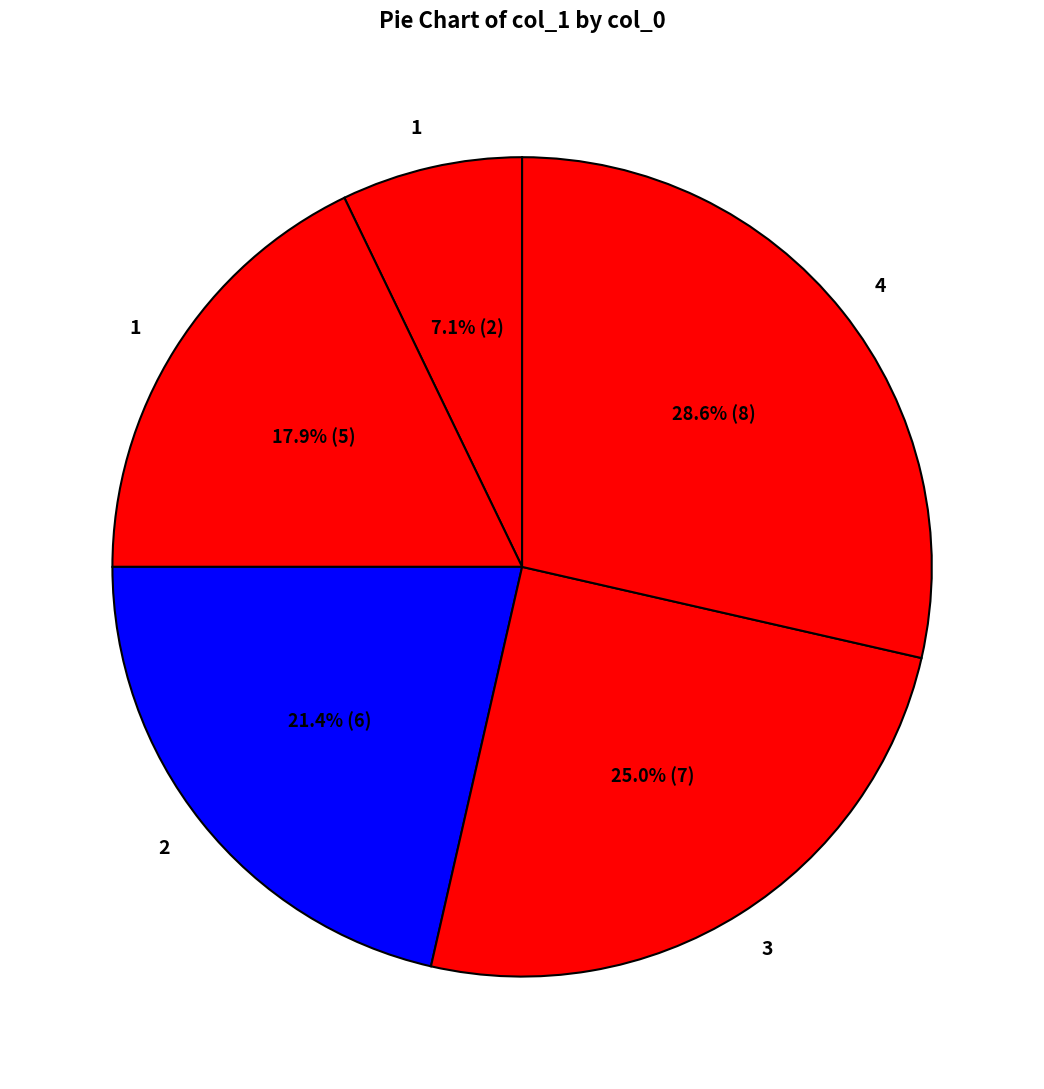

Rank the categories by value from lowest to highest.

1, 1, 2, 3, 4